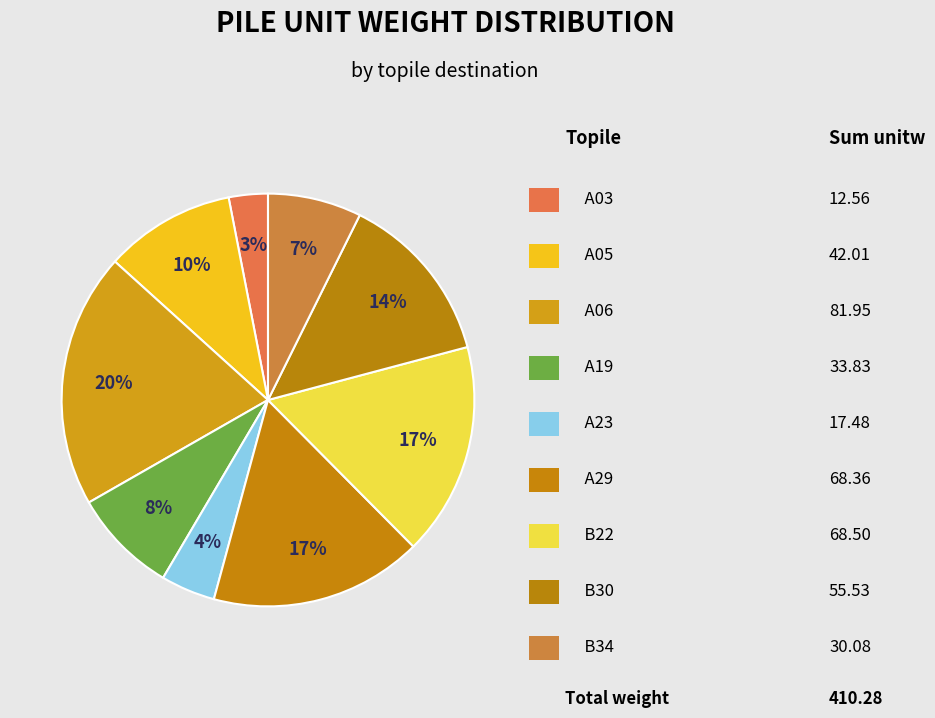

How many segments does this pie chart have?

9